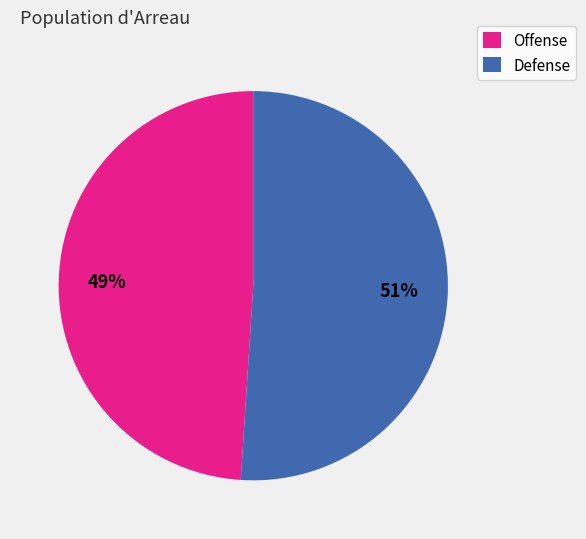

To the nearest percent, what is the difference between the largest and smallest slice percentages?

2%